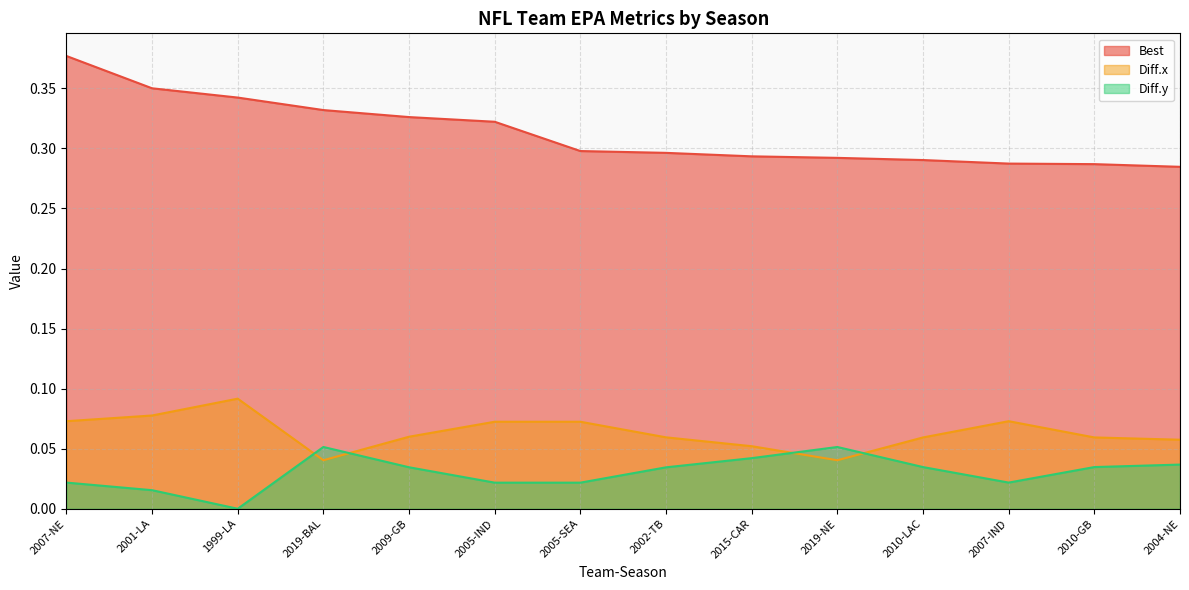

Which label corresponds to the largest value in the chart?

2007-NE